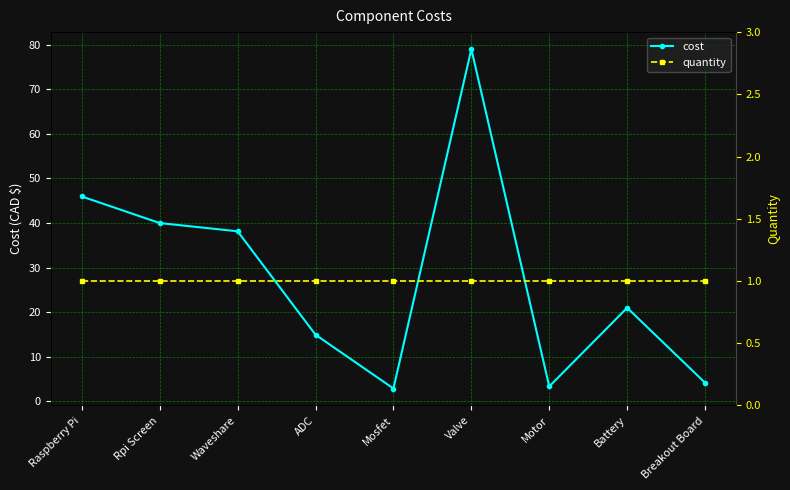

How many values in the cost series exceed 20?

5